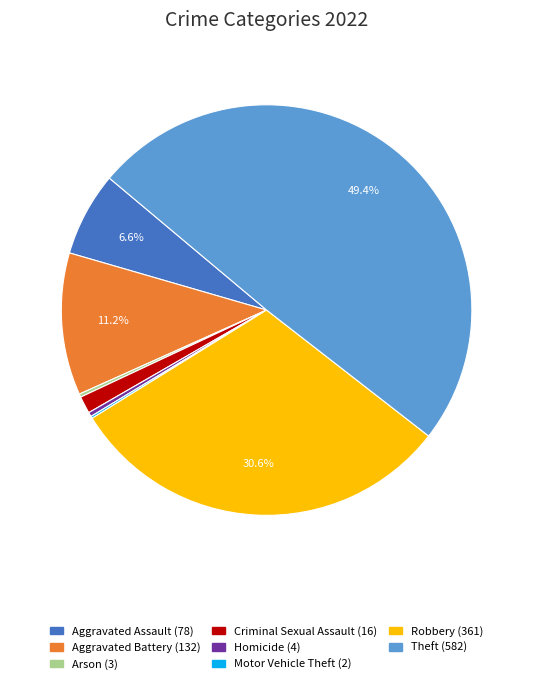

True or false: Aggravated Battery accounts for 1% of the total.

False